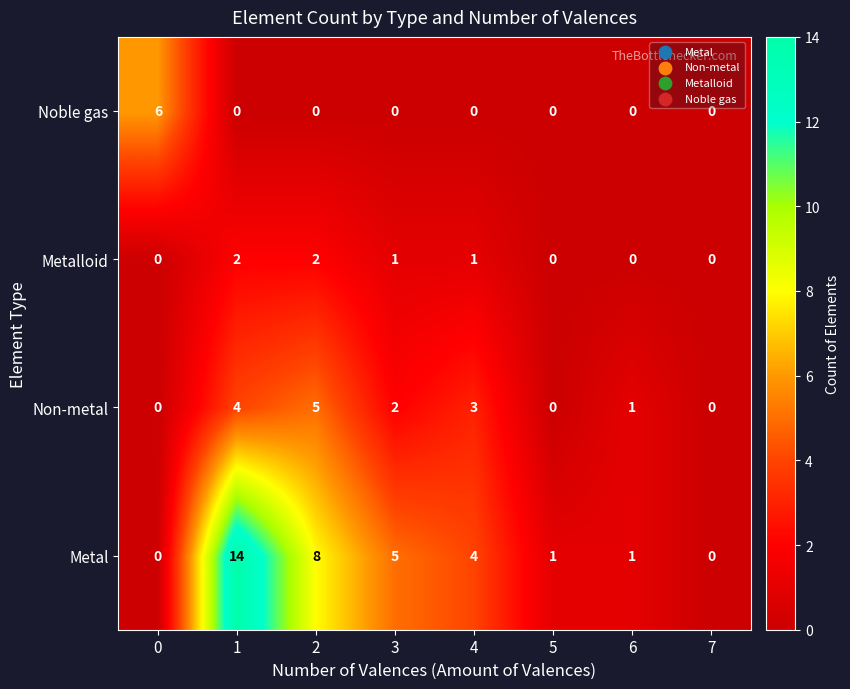

Is it true that Noble gas equals -3 at 2?

False